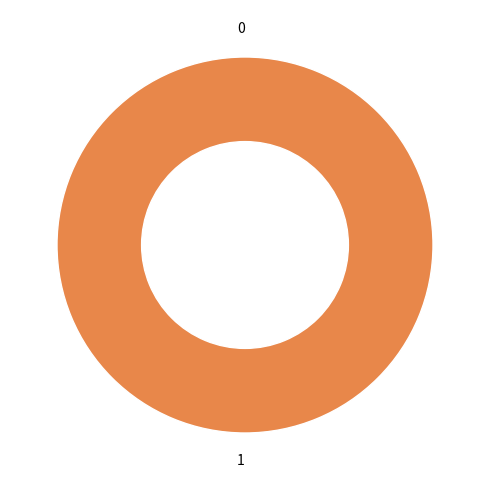

Is there a majority slice in this chart?

Yes